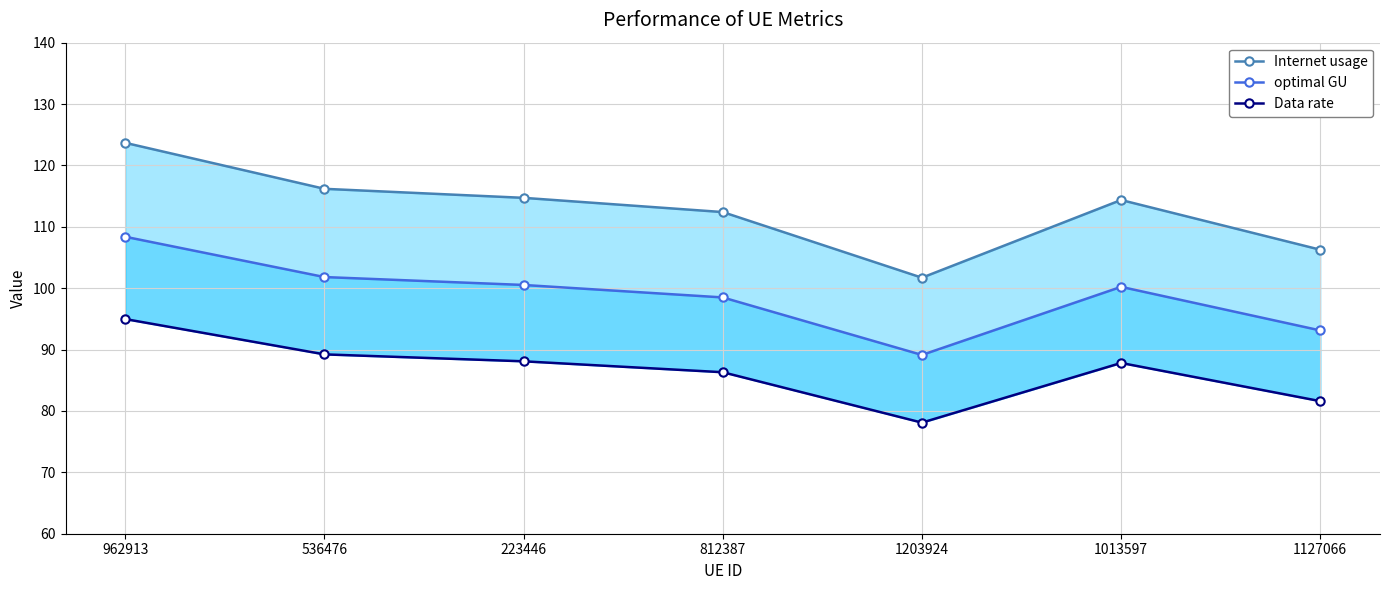

Where is optimal GU nearest to the value 98?

812387